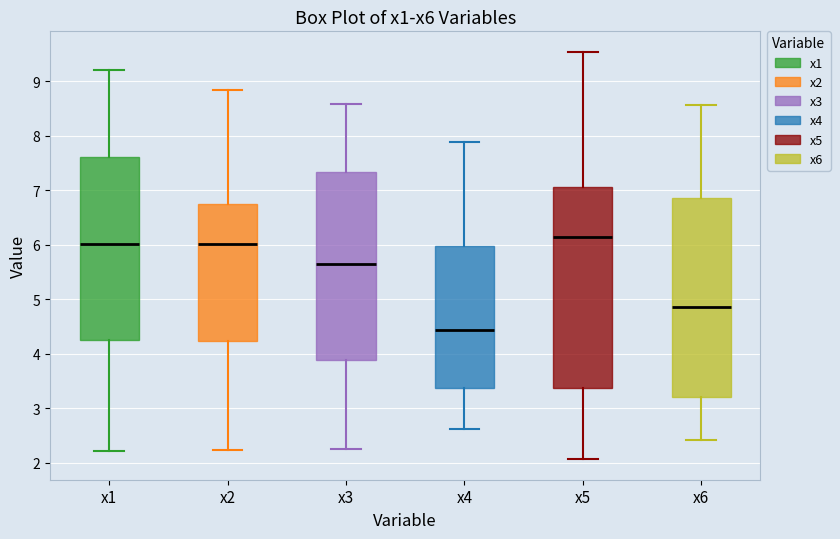

Reading left to right, transcribe this box plot: for each box, give where its median line is, the range the box spans, and where its two whiskers end, as read against the y-axis. The values are not printed on the chart, so give them approximately, as read against the axis.

x1: median 6.0, box 4.2 to 7.6, whiskers 2.2 to 9.2
x2: median 6.0, box 4.2 to 6.8, whiskers 2.2 to 8.8
x3: median 5.6, box 3.9 to 7.3, whiskers 2.2 to 8.6
x4: median 4.4, box 3.4 to 6.0, whiskers 2.6 to 7.9
x5: median 6.1, box 3.4 to 7.1, whiskers 2.1 to 9.5
x6: median 4.9, box 3.2 to 6.8, whiskers 2.4 to 8.6